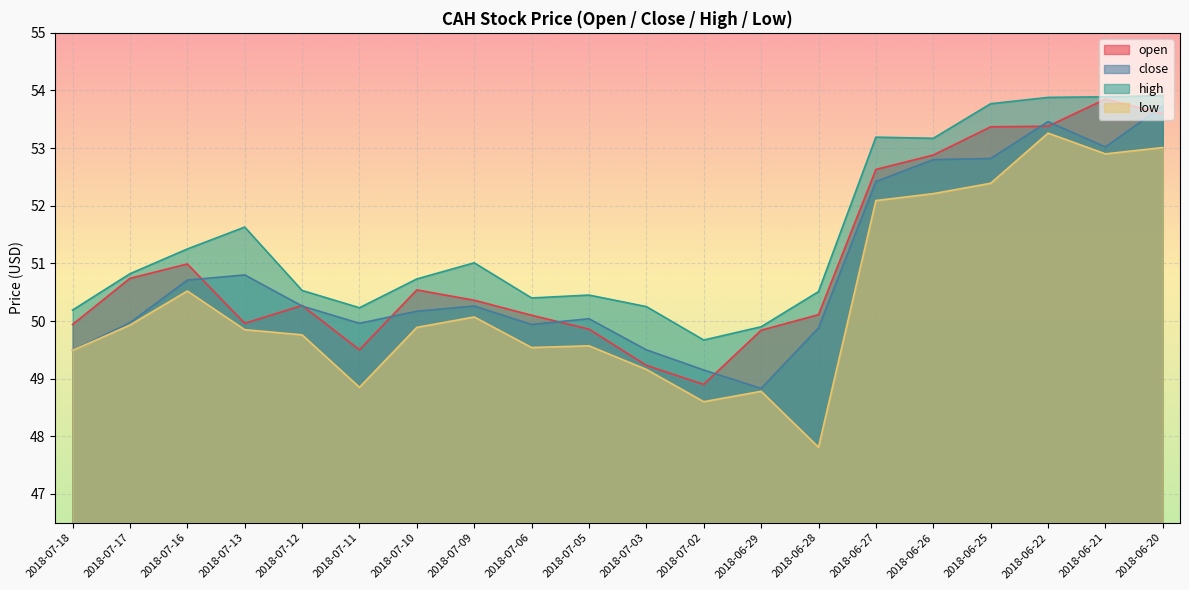

How many interior local peaks does the high series have?

4